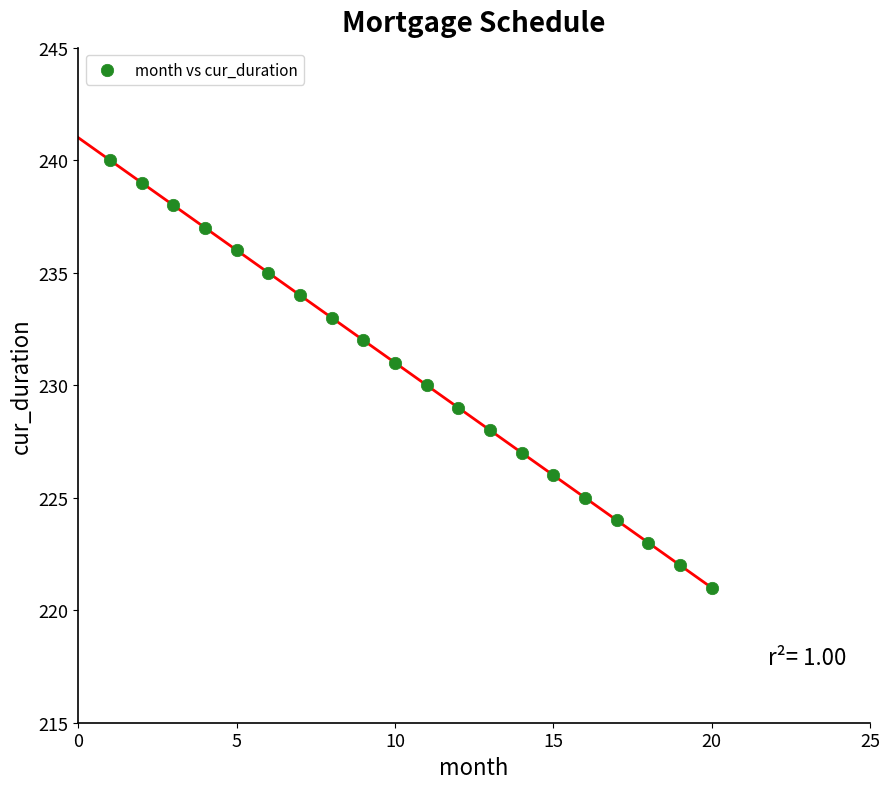

What is the range of X values (max minus min)?

19